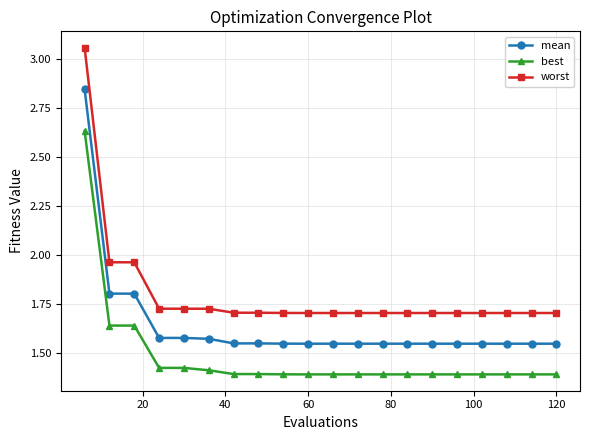

Which series has the largest total across all categories?

worst